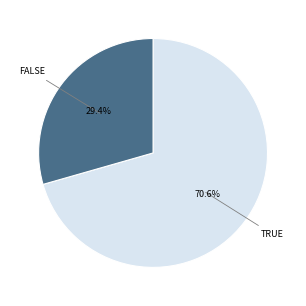

How many segments does this pie chart have?

2